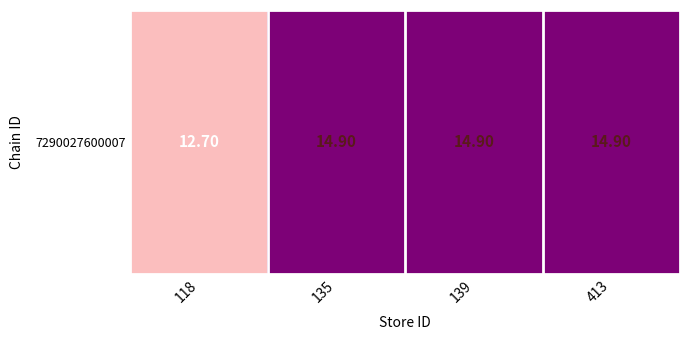

How many distinct data groups are displayed?

1